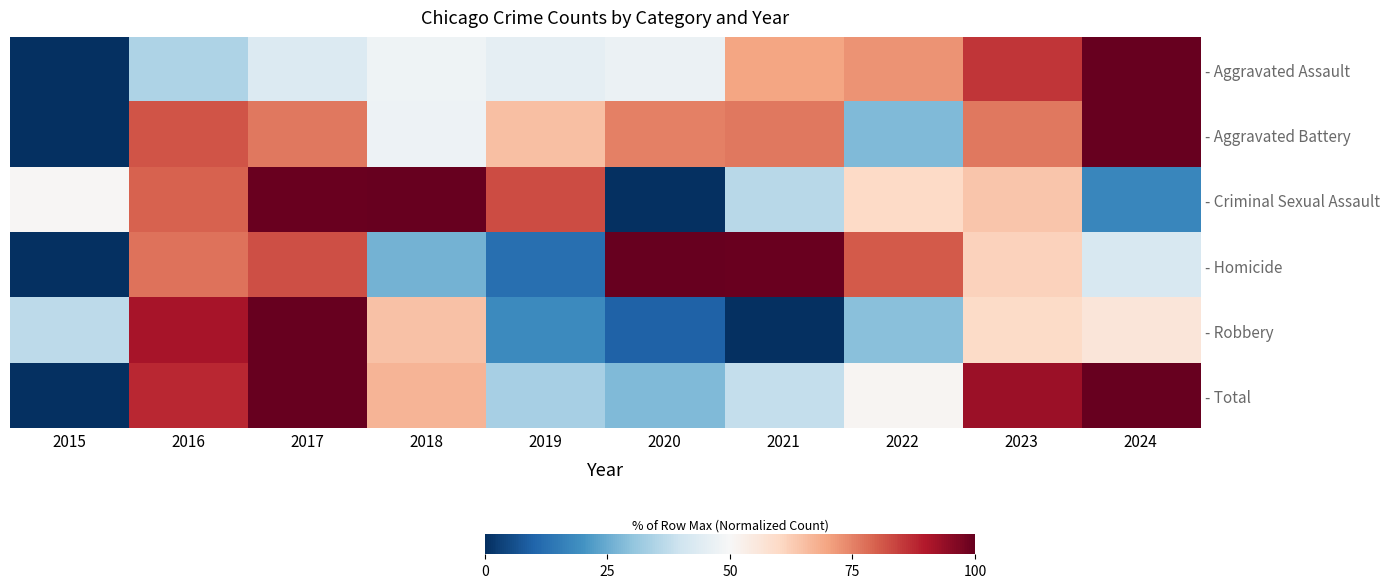

Reading right to left, list all the values displayed in this chart.

- Aggravated Assault: 2024=100.0	2023=85.8	2022=72.6	2021=69.8	2020=47.0	2019=45.6	2018=47.8	2017=43.2	2016=34.6	2015=0.0
- Aggravated Battery: 2024=100.0	2023=76.5	2022=27.8	2021=76.2	2020=75.0	2019=64.9	2018=47.4	2017=76.4	2016=81.5	2015=0.0
- Criminal Sexual Assault: 2024=17.5	2023=63.7	2022=60.0	2021=36.2	2020=0.0	2019=82.5	2018=100.0	2017=99.6	2016=79.6	2015=50.4
- Homicide: 2024=42.1	2023=61.4	2022=80.7	2021=99.3	2020=100.0	2019=12.1	2018=26.4	2017=82.1	2016=77.1	2015=0.0
- Robbery: 2024=55.9	2023=59.5	2022=29.3	2021=0.0	2020=9.5	2019=18.2	2018=64.6	2017=100.0	2016=91.3	2015=36.8
- Total: 2024=100.0	2023=92.8	2022=51.0	2021=38.2	2020=27.8	2019=33.4	2018=67.0	2017=99.9	2016=87.5	2015=0.0